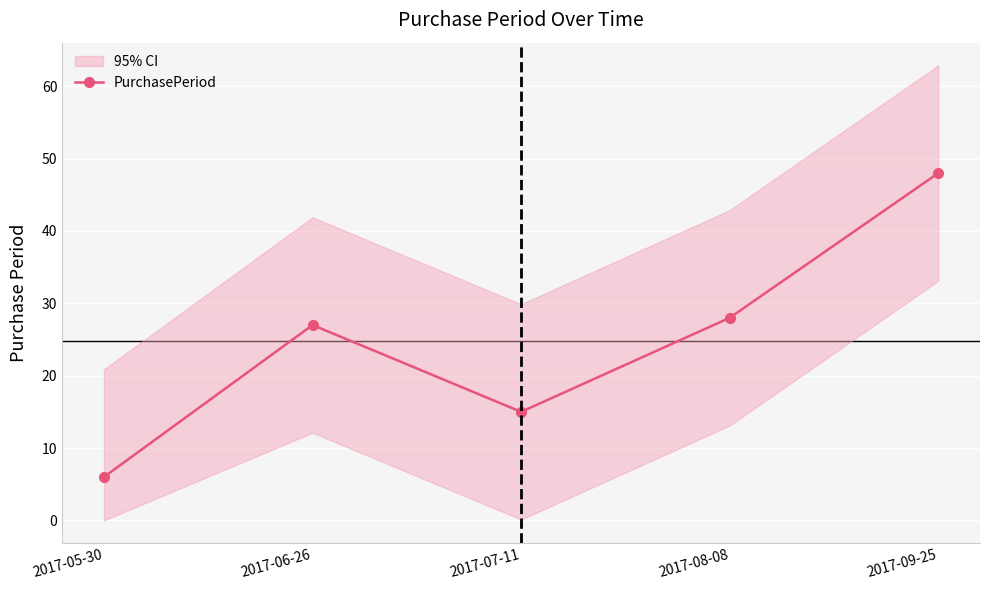

At which category does the data reach its first local valley?

2017-07-11